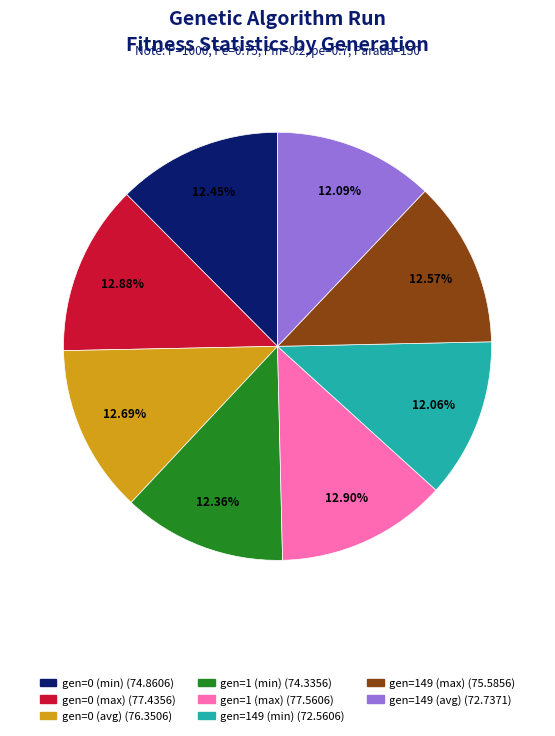

To the nearest percent, what is the difference between the largest and smallest slice percentages?

1%